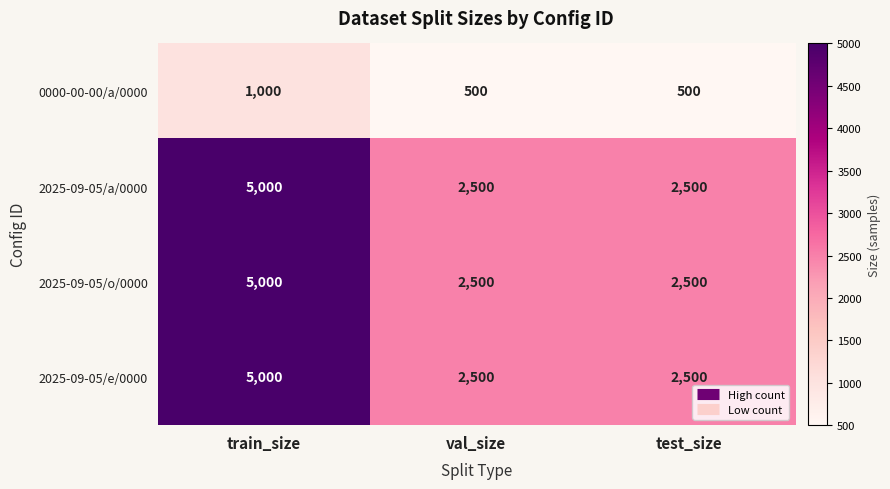

What is the maximum value shown in the chart?

5000